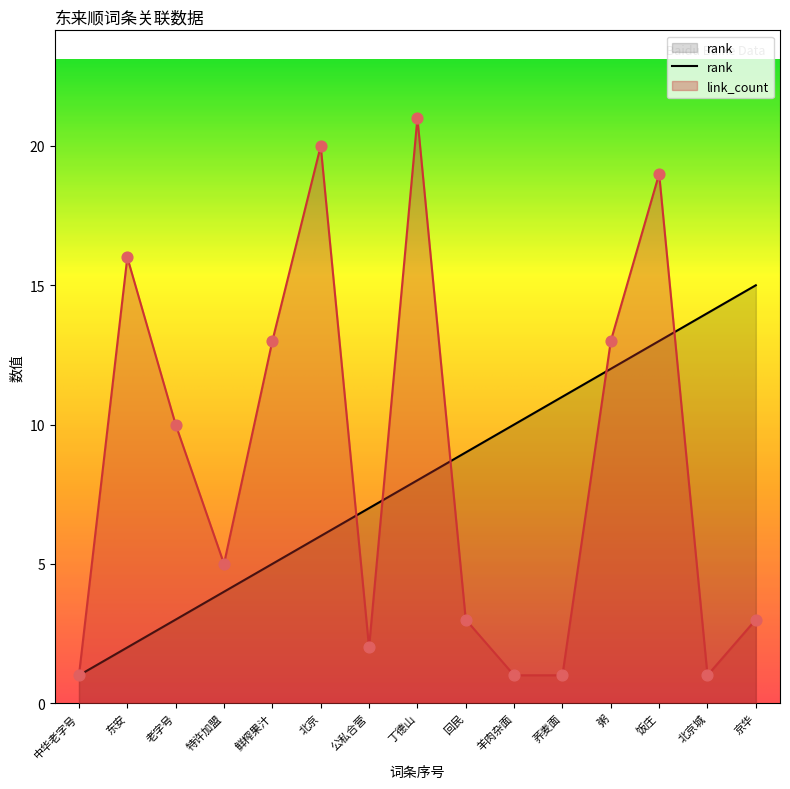

Is the value of rank at 东安 greater than the value of link_count at 东安?

No